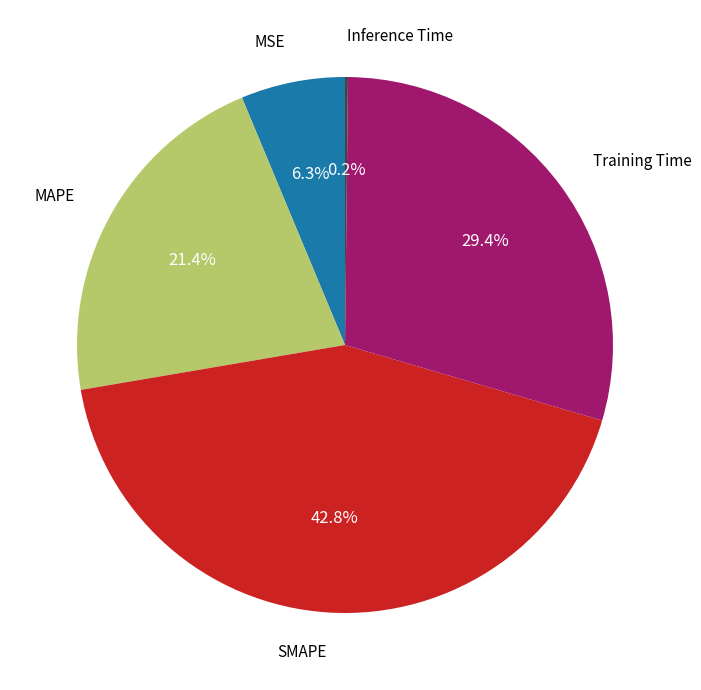

Is there any slice that represents more than half of the pie?

No